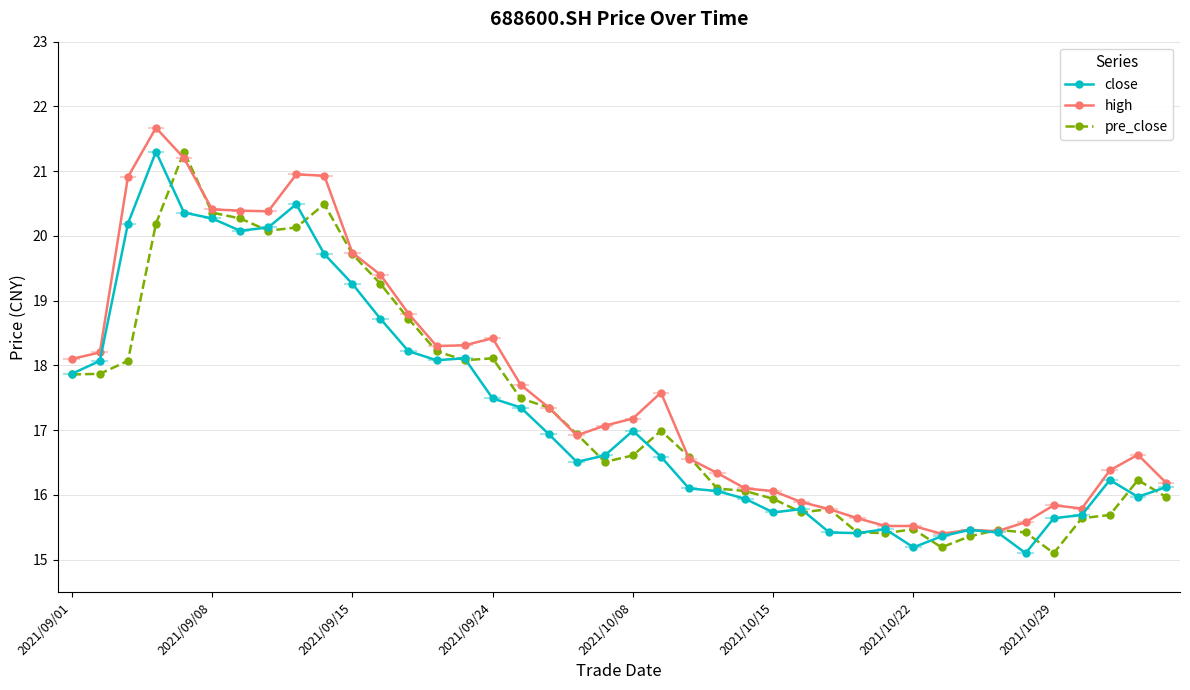

How many interior local valleys does the high series have?

6